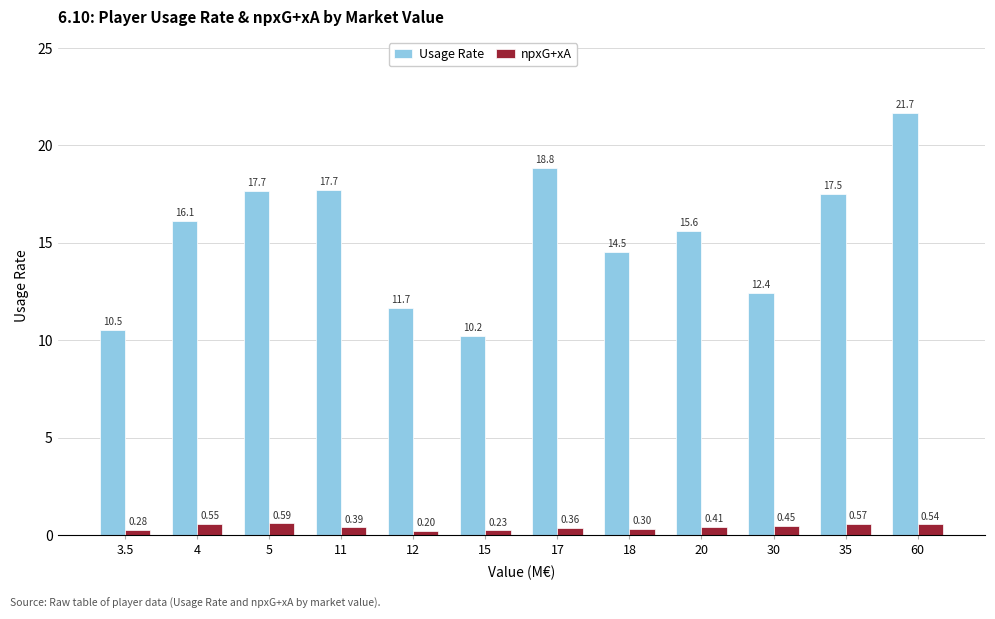

Which series changed the most between 3.5 and 11?

Usage Rate